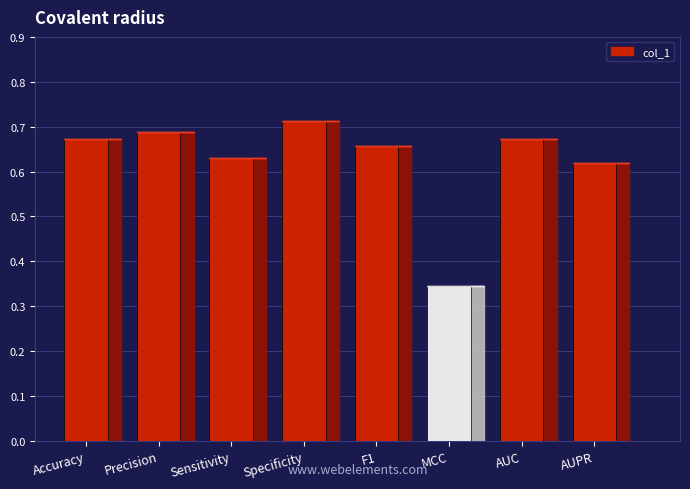

List the labels in order of value, smallest first.

MCC, AUPR, Sensitivity, F1, Accuracy, AUC, Precision, Specificity